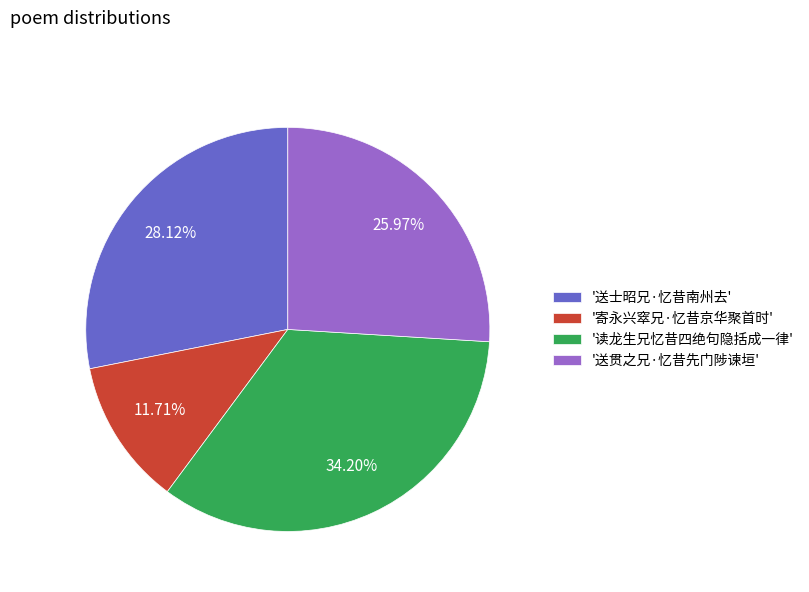

Is there a majority slice in this chart?

No